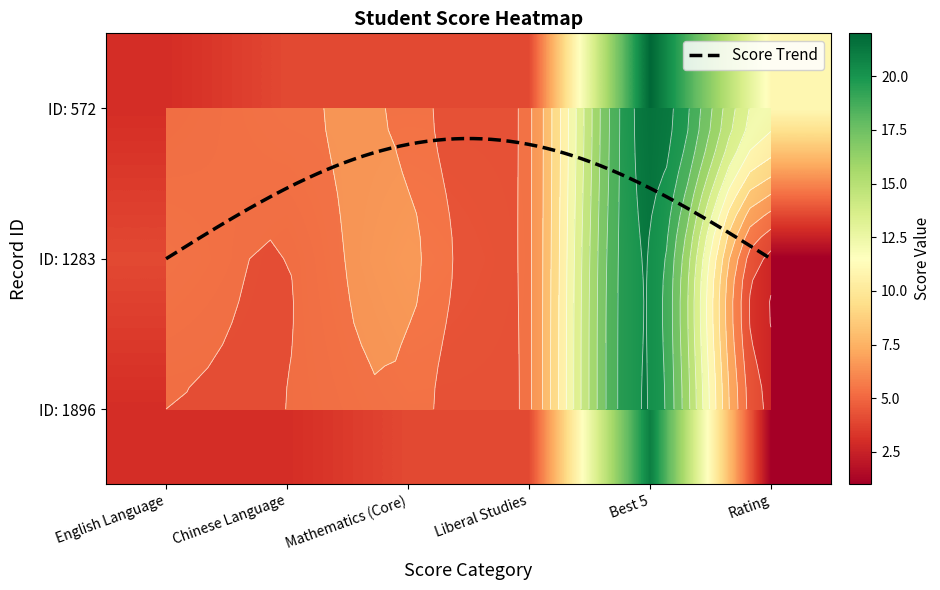

What is the difference between the highest and lowest values at Best 5?

1